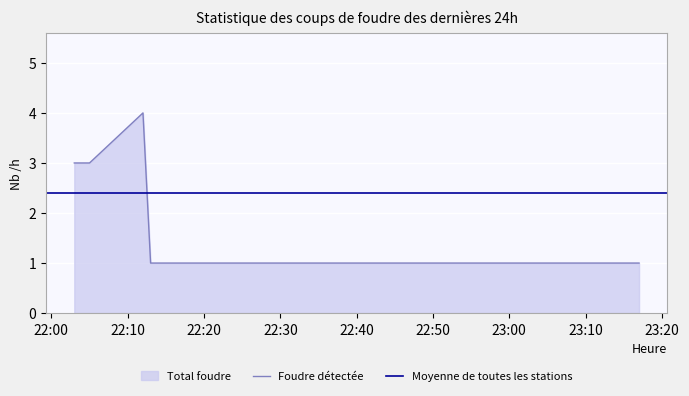

Read the value at 2019-06-11 22:03:00.

3